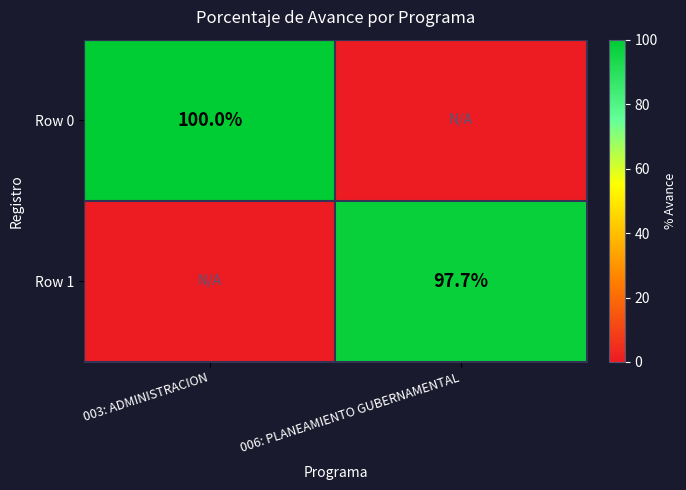

True or false: Row 0 has a value of 100.0 at 003: ADMINISTRACION.

True